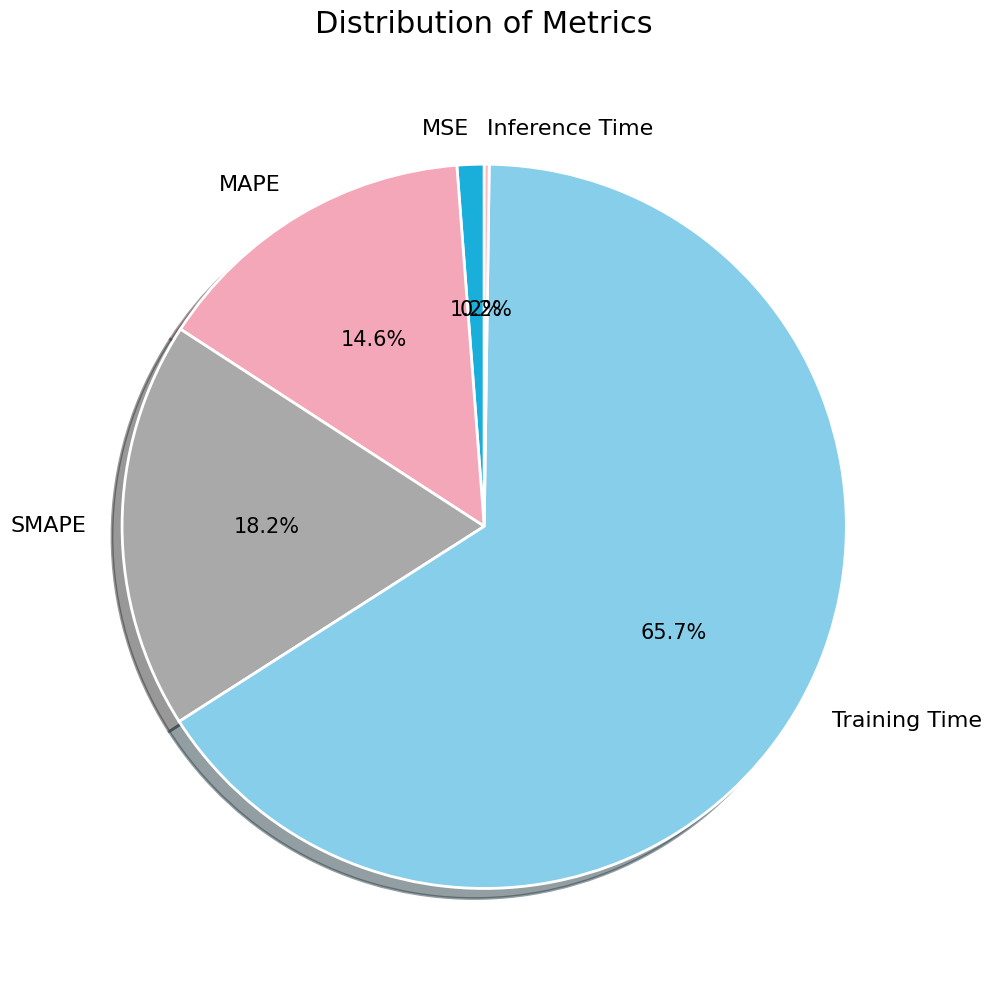

Which category has the biggest portion of the pie?

Training Time